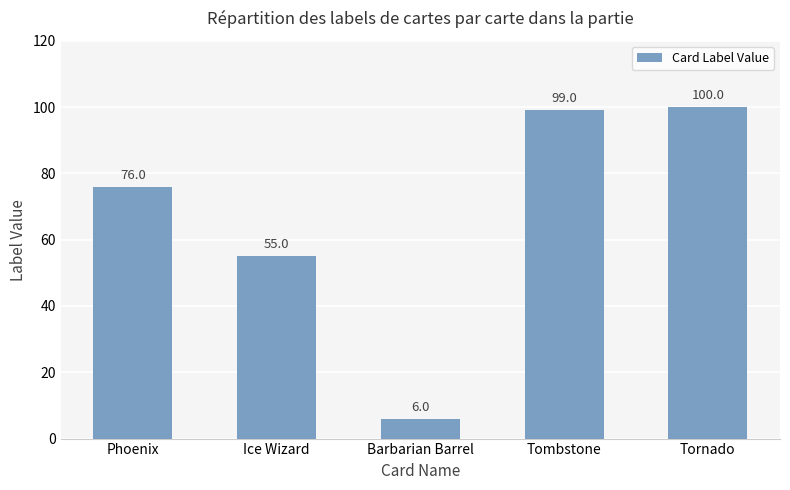

Rank the categories by value from highest to lowest.

Tornado, Tombstone, Phoenix, Ice Wizard, Barbarian Barrel